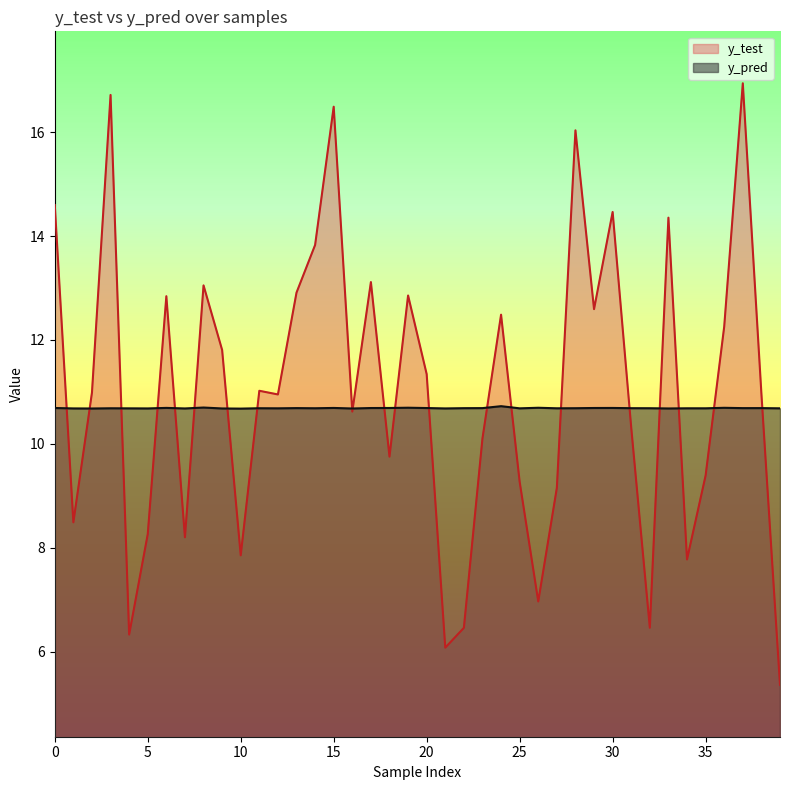

Reading right to left, transcribe all the data shown in this chart.

y_test: 5.4	11.0	16.9	12.3	9.4	7.8	14.4	6.5	10.3	14.5	12.6	16.0	9.2	7.0	9.3	12.5	10.1	6.5	6.1	11.3	12.9	9.8	13.1	10.6	16.5	13.8	12.9	11.0	11.0	7.9	11.8	13.0	8.2	12.8	8.3	6.3	16.7	11.0	8.5	14.6
y_pred: 10.7	10.7	10.7	10.7	10.7	10.7	10.7	10.7	10.7	10.7	10.7	10.7	10.7	10.7	10.7	10.7	10.7	10.7	10.7	10.7	10.7	10.7	10.7	10.7	10.7	10.7	10.7	10.7	10.7	10.7	10.7	10.7	10.7	10.7	10.7	10.7	10.7	10.7	10.7	10.7